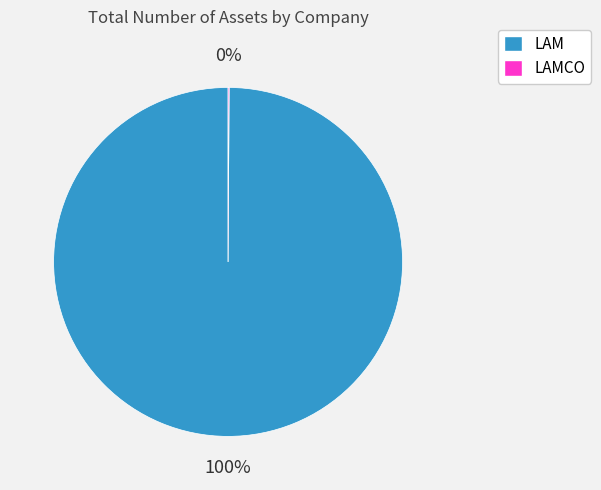

Which category has the biggest portion of the pie?

LAM